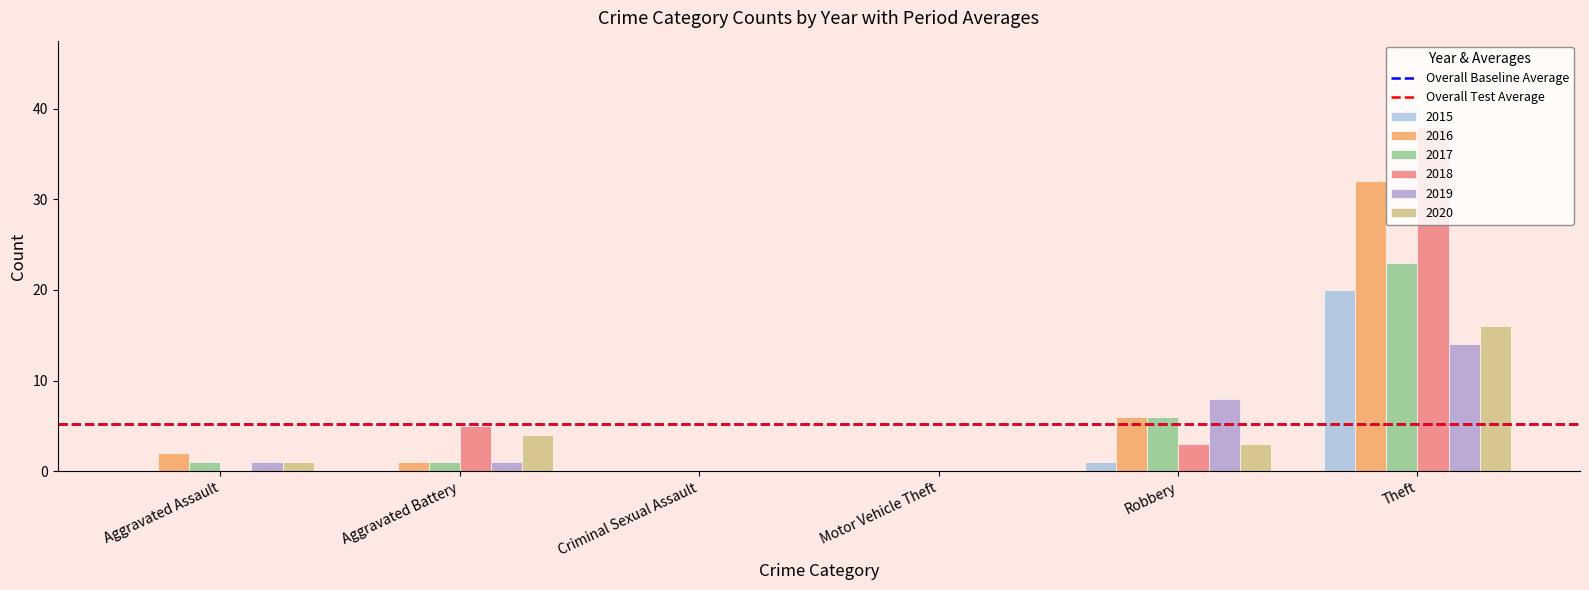

At which label is 2019 closest to 7?

Robbery